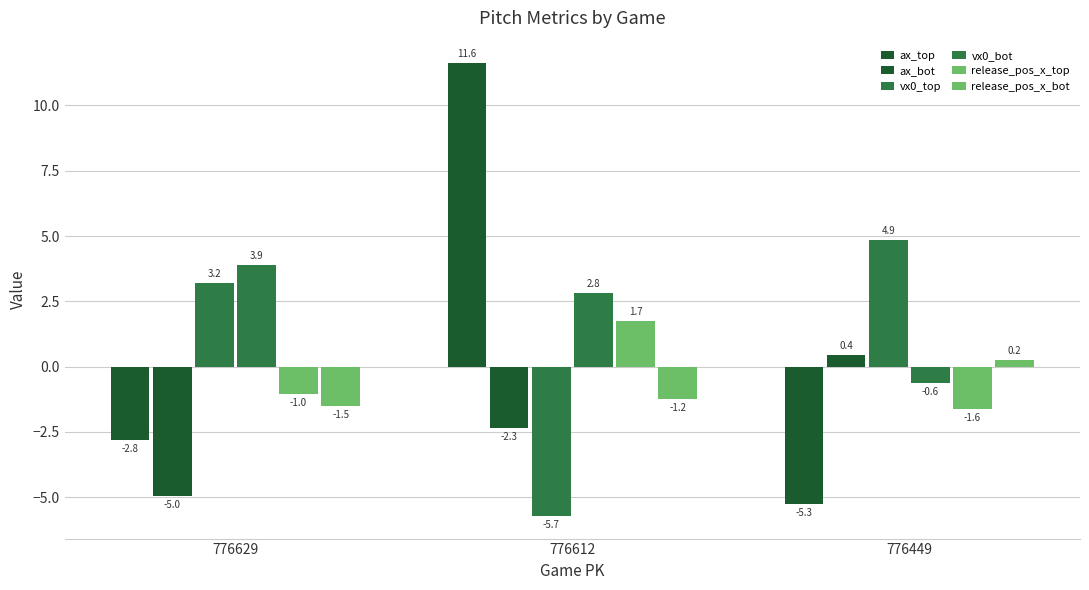

List the series in order of their peak value, highest first.

ax_top, vx0_top, vx0_bot, release_pos_x_top, ax_bot, release_pos_x_bot